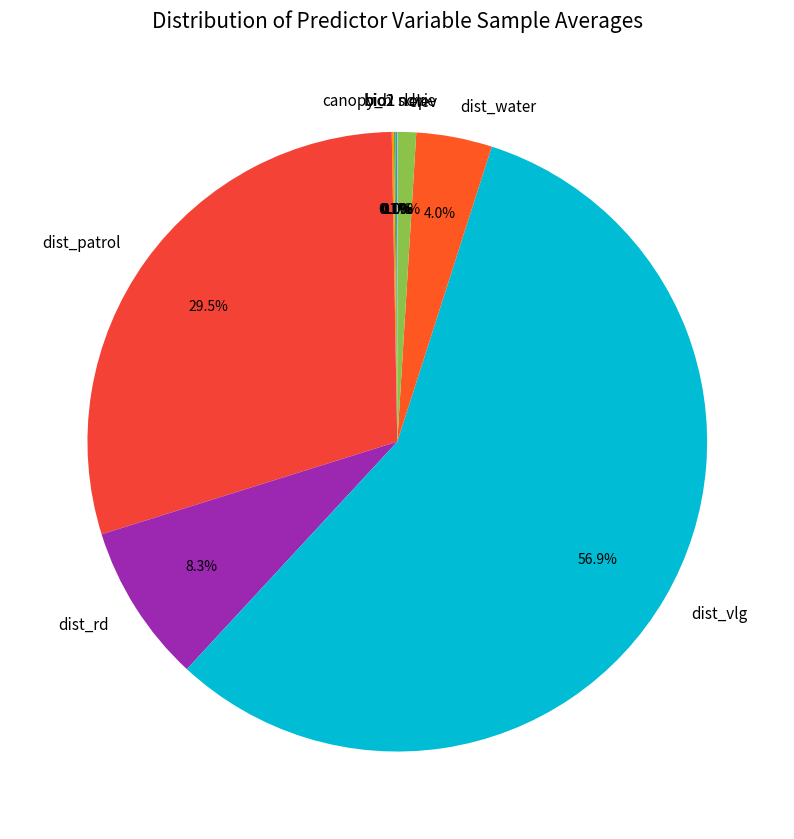

Does dist_vlg represent more than half of the total?

Yes